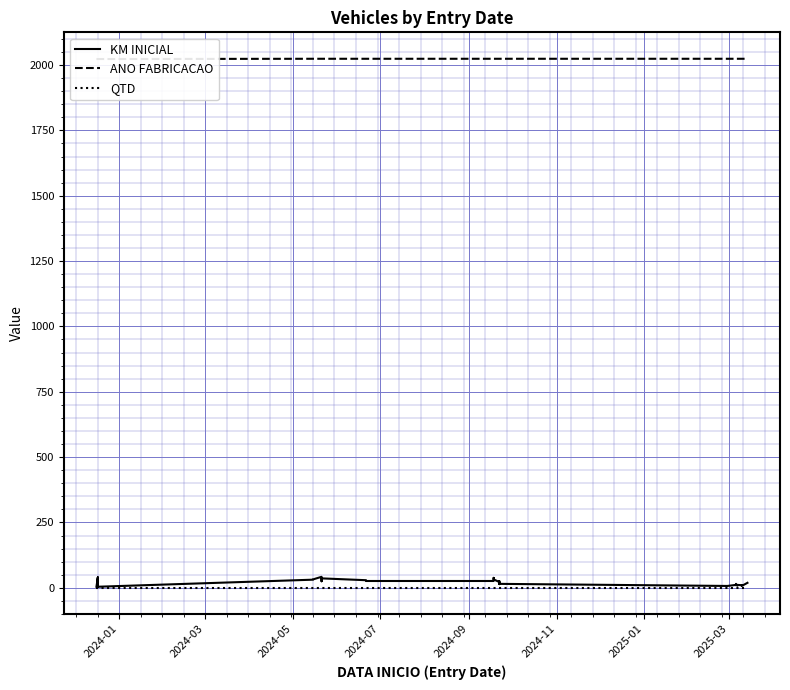

What is the highest value of the ANO FABRICACAO series?

2024